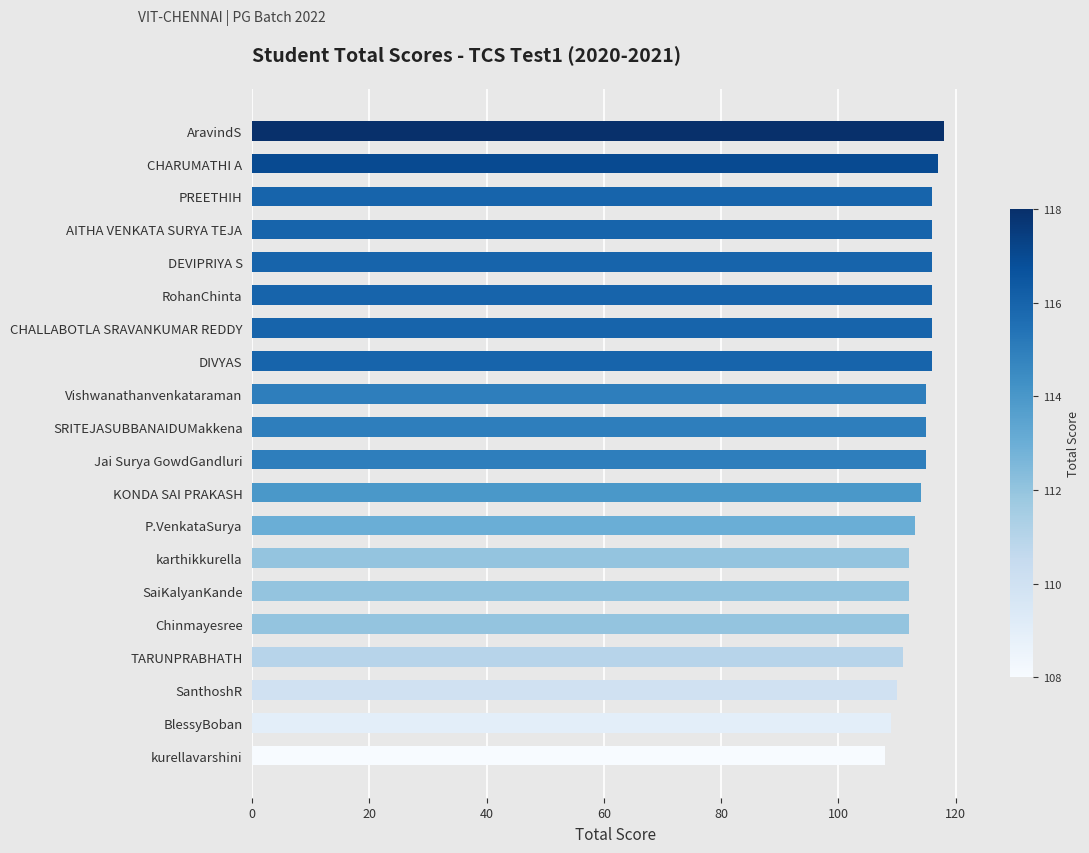

Reading bottom to top, extract all data points from this chart.

kurellavarshini=108	BlessyBoban=109	SanthoshR=110	TARUNPRABHATH=111	Chinmayesree=112	SaiKalyanKande=112	karthikkurella=112	P.VenkataSurya=113	KONDA SAI PRAKASH=114	Jai Surya GowdGandluri=115	SRITEJASUBBANAIDUMakkena=115	Vishwanathanvenkataraman=115	DIVYAS=116	CHALLABOTLA SRAVANKUMAR REDDY=116	RohanChinta=116	DEVIPRIYA S=116	AITHA VENKATA SURYA TEJA=116	PREETHIH=116	CHARUMATHI A=117	AravindS=118